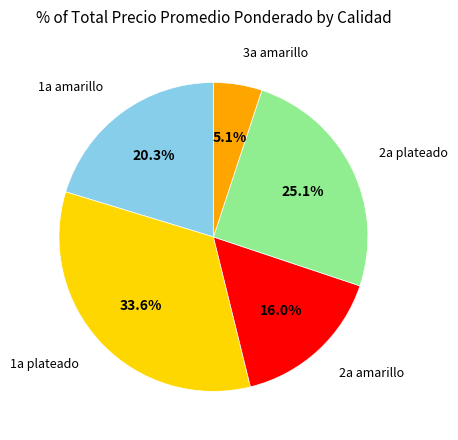

Is there any slice that represents more than half of the pie?

No